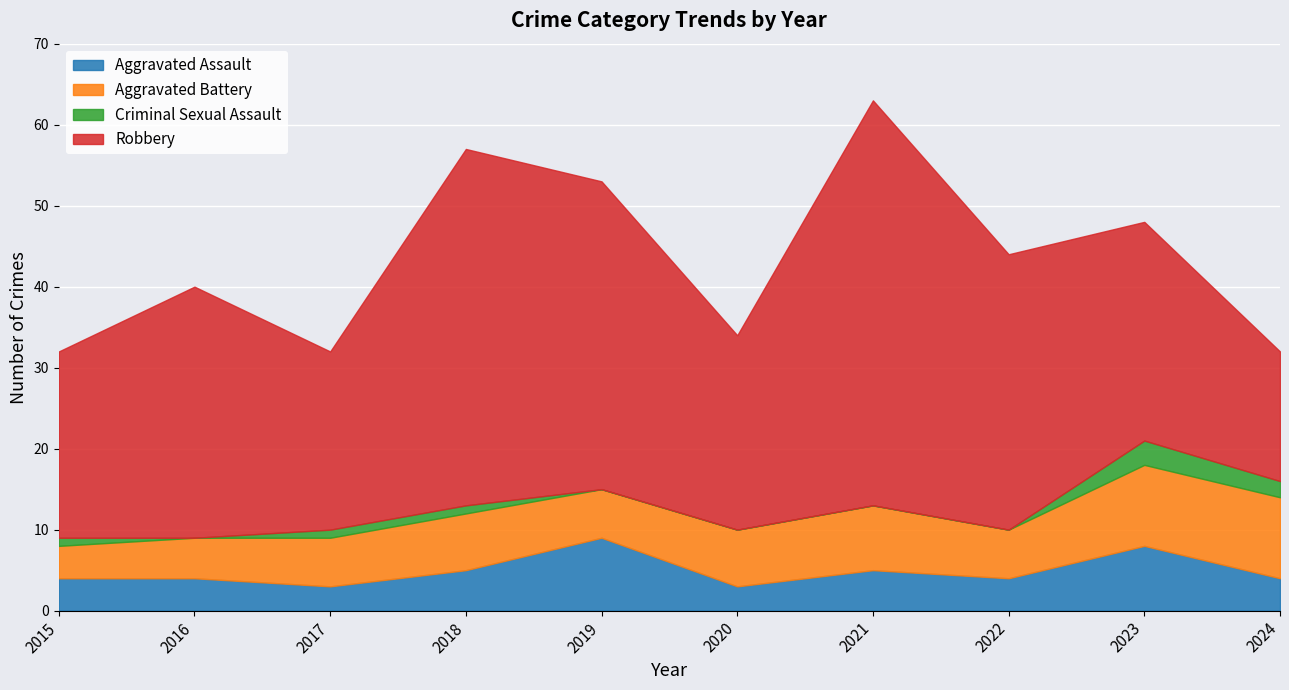

The value of Aggravated Battery at 2023 is 3. True or false?

False